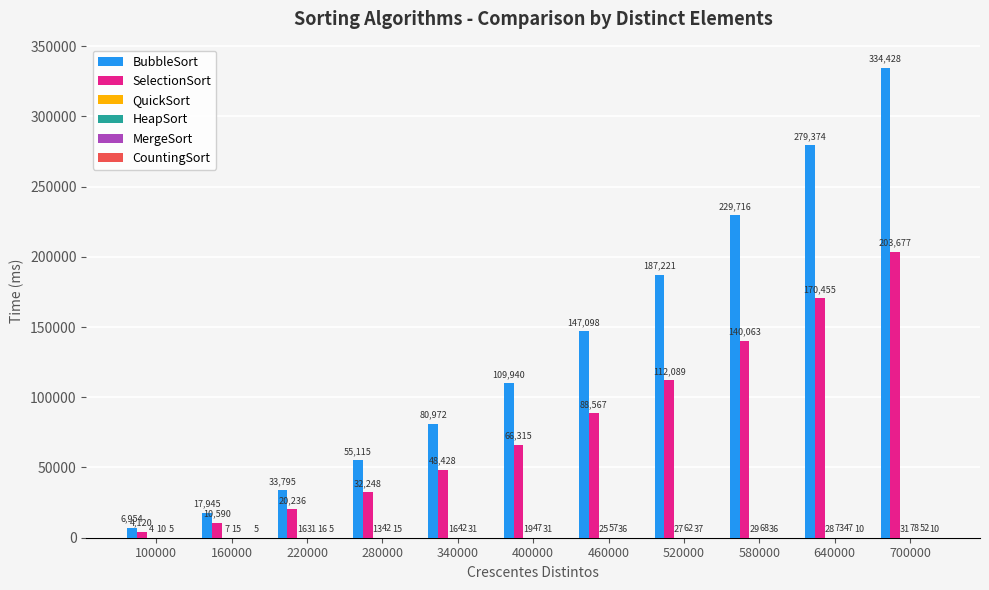

Which series changed the most between 160000 and 460000?

BubbleSort